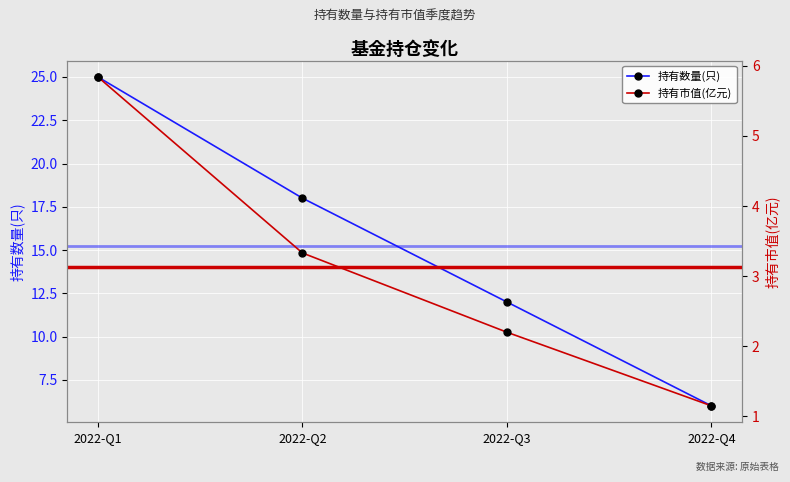

Which has a higher value, 2022-Q1 or 2022-Q3?

2022-Q1